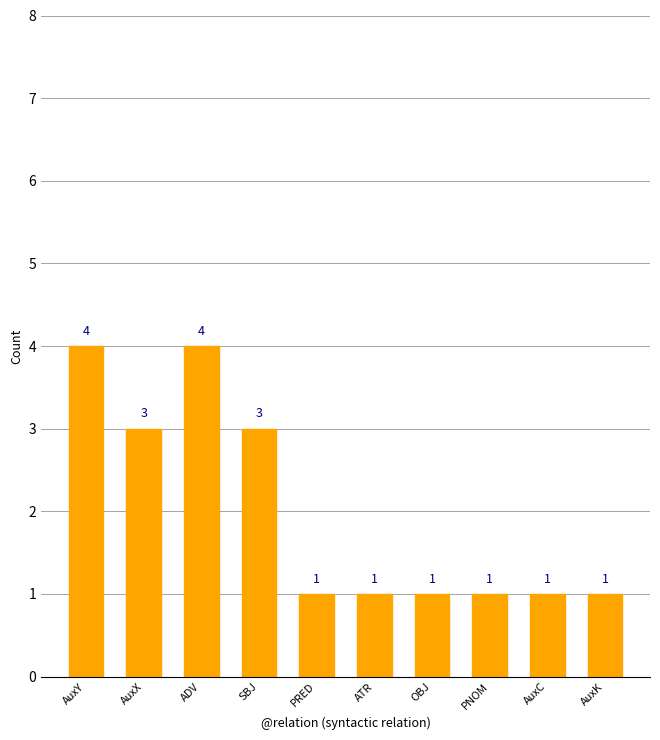

What is the value of the 9th bar from the left?

1